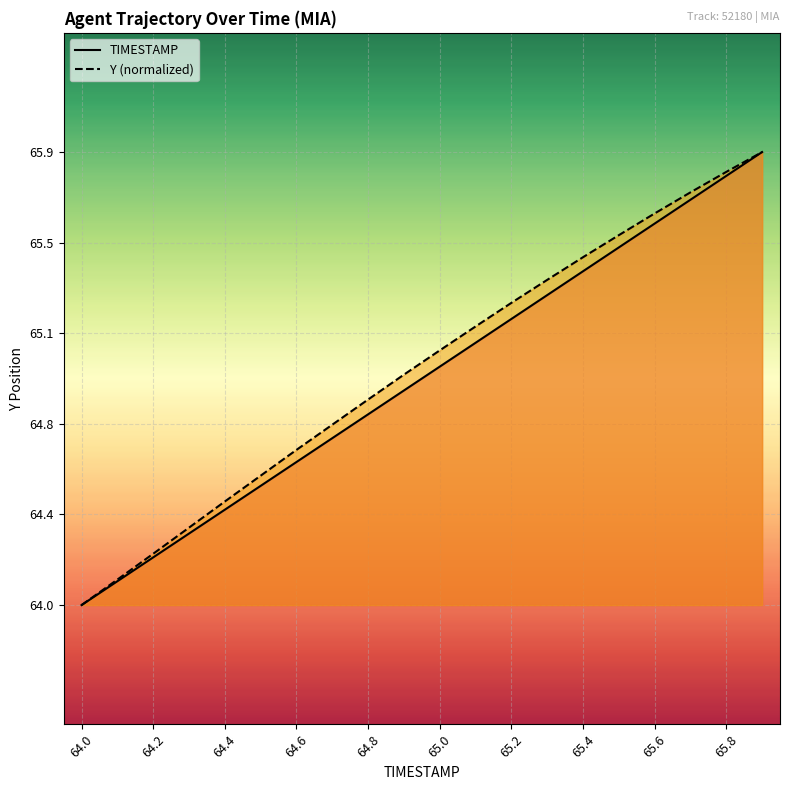

What is the total value across all series at 11?

130.3